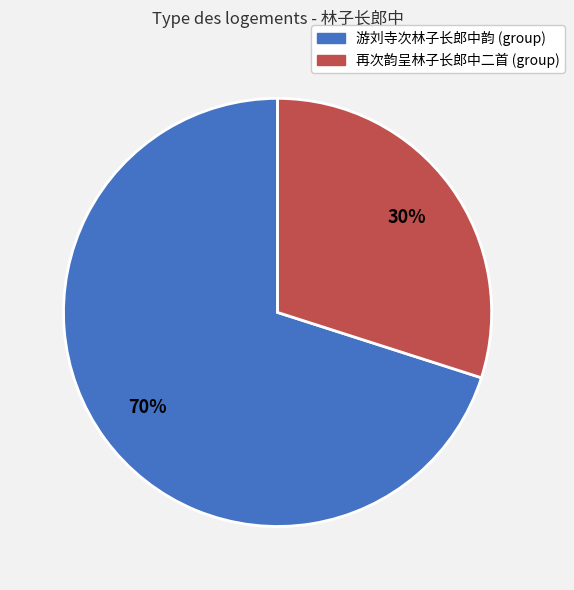

Is there any slice that represents more than half of the pie?

Yes